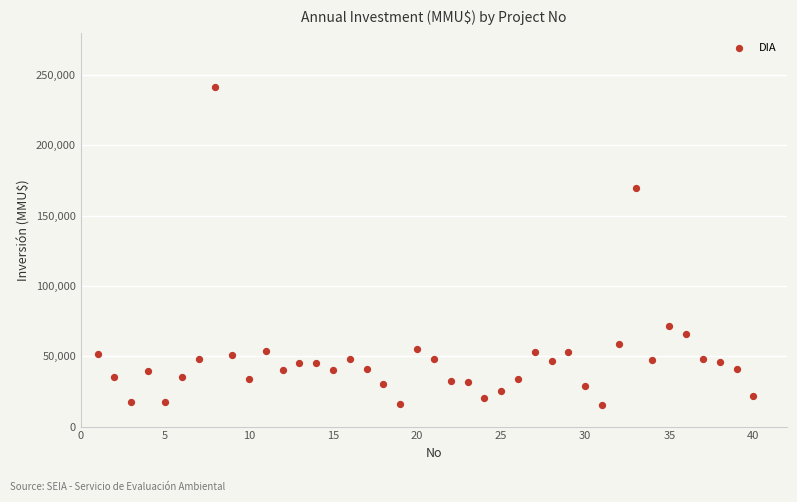

What is the range of Y values (max minus min)?

226609